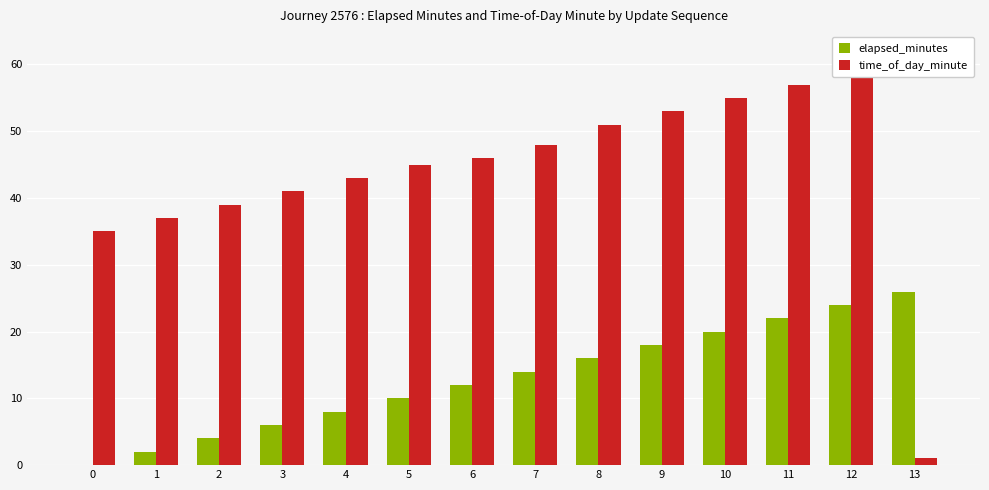

What is the average value of the time_of_day_minute series?

44